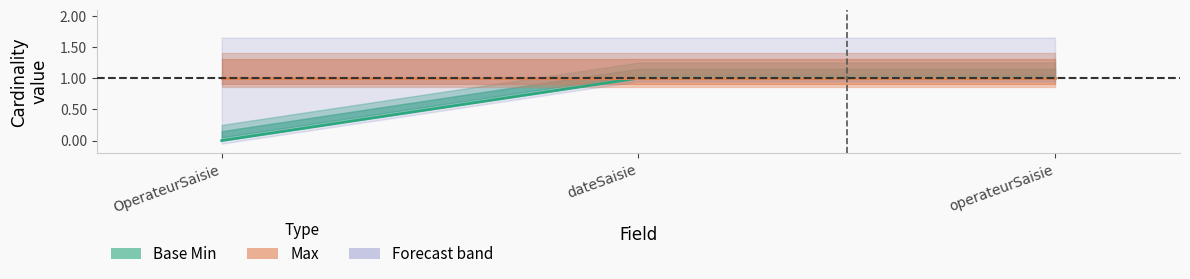

How many Base Min (line) values are between 0 and 1?

3